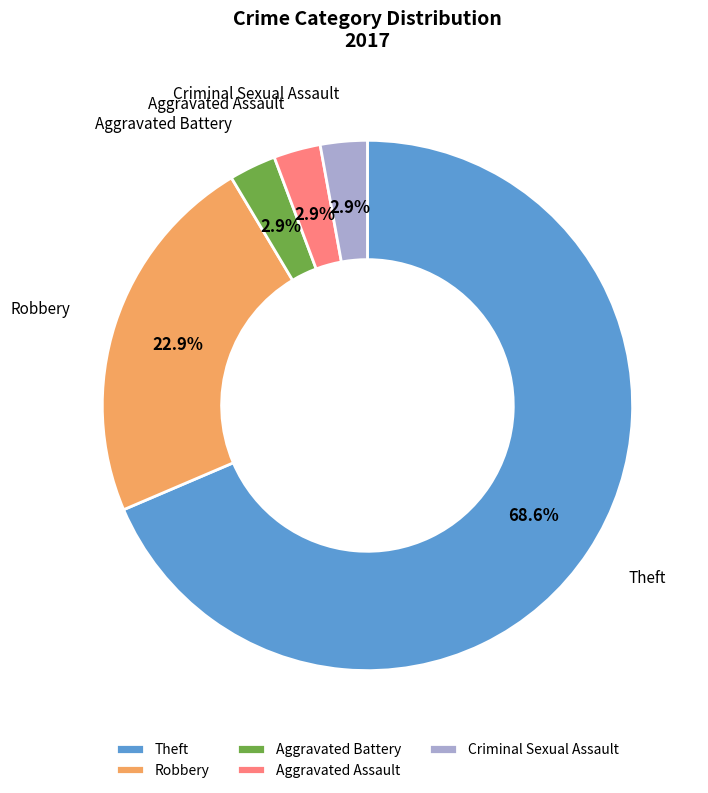

Is the sum of Aggravated Assault and Aggravated Battery greater than half?

No